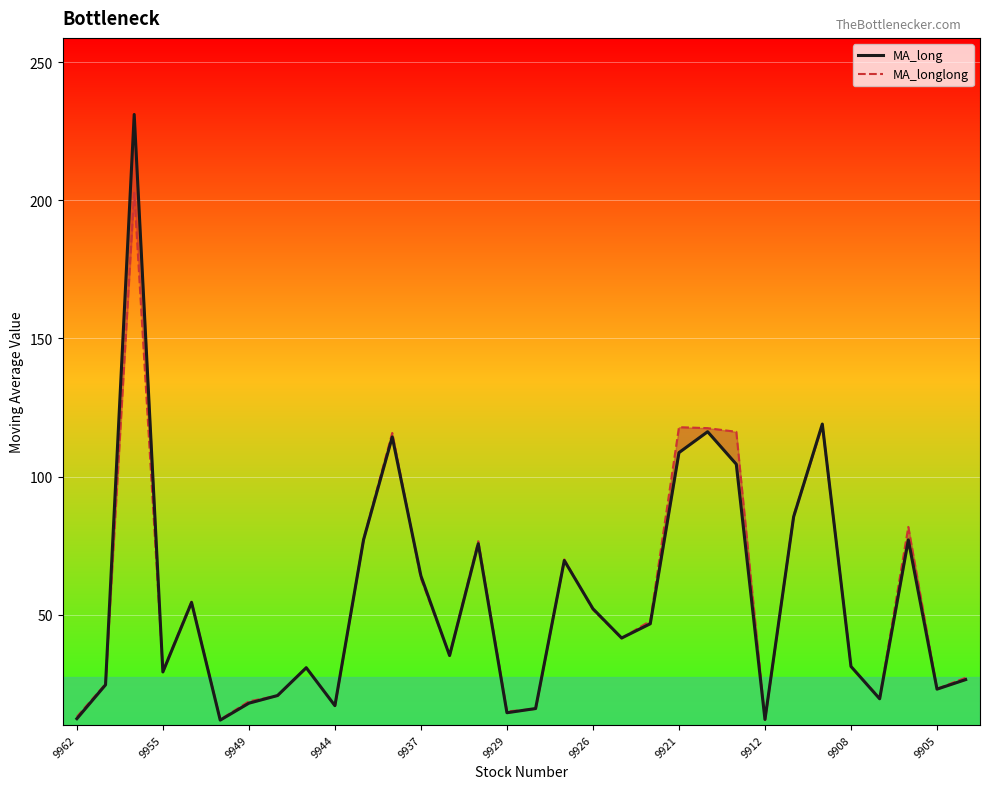

How many interior local peaks does the MA_long series have?

9